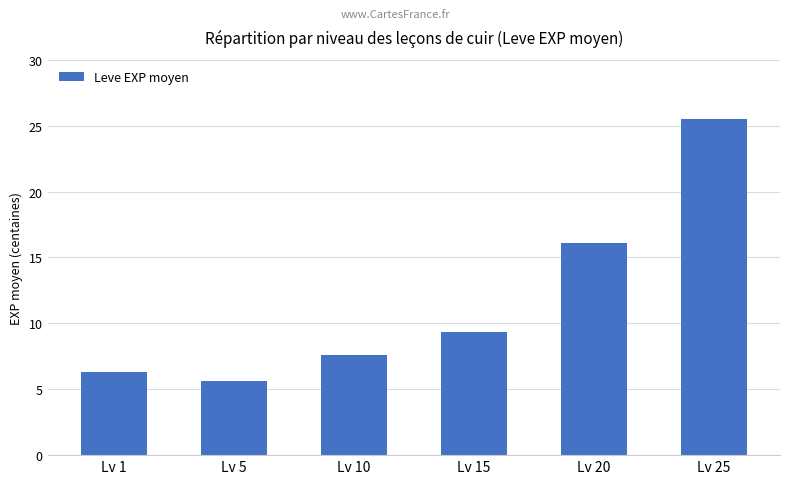

Does the chart contain any negative values?

No